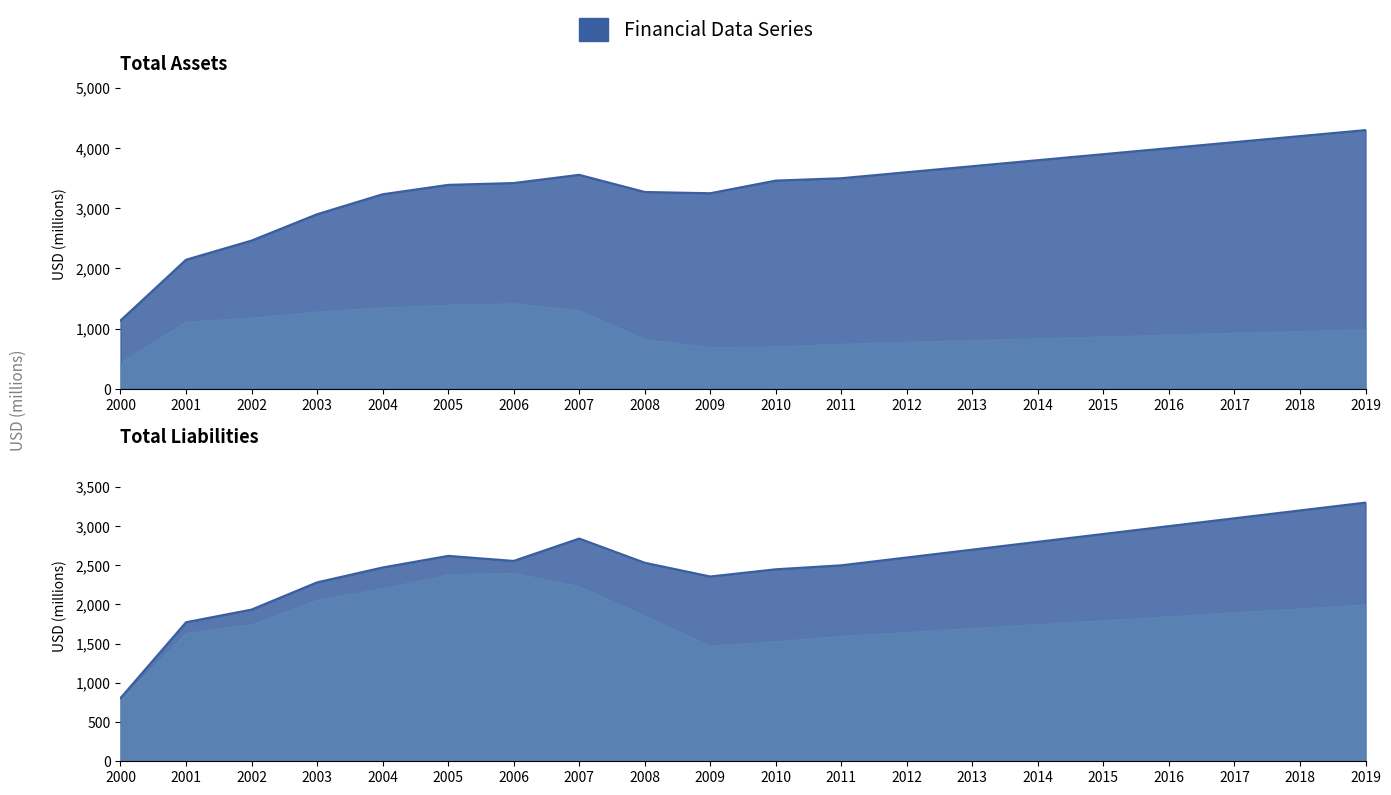

True or false: IQ_TOTAL_LIAB and IQ_TOTAL_ASSETS intersect in this chart.

False